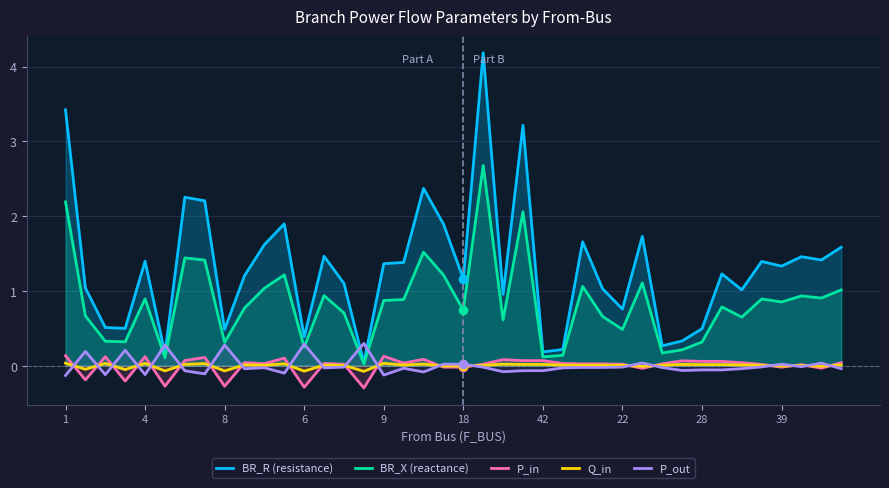

What is the spread (max minus min) of values at 34?

1.1